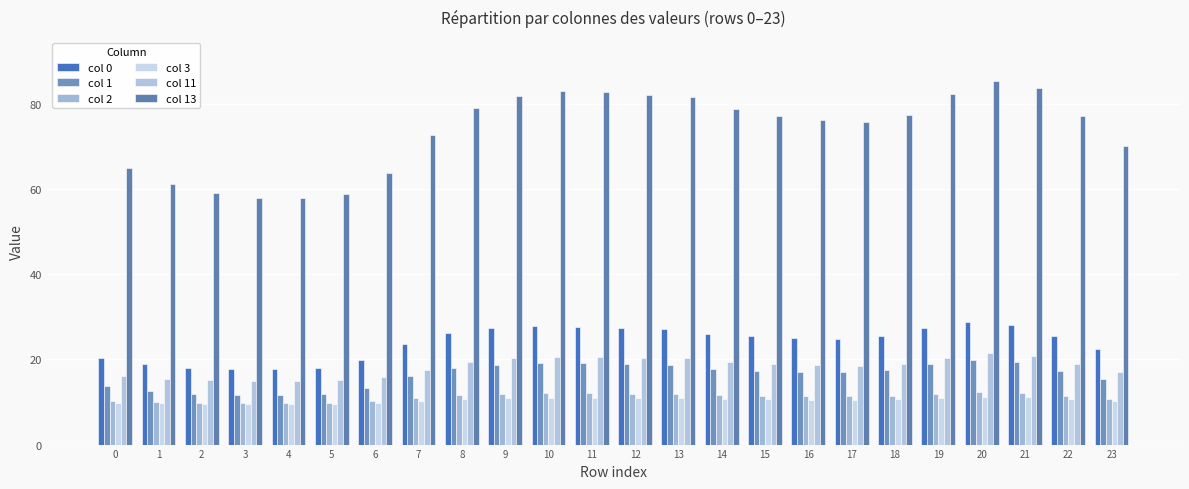

Between 17 and 9, which is larger?

9